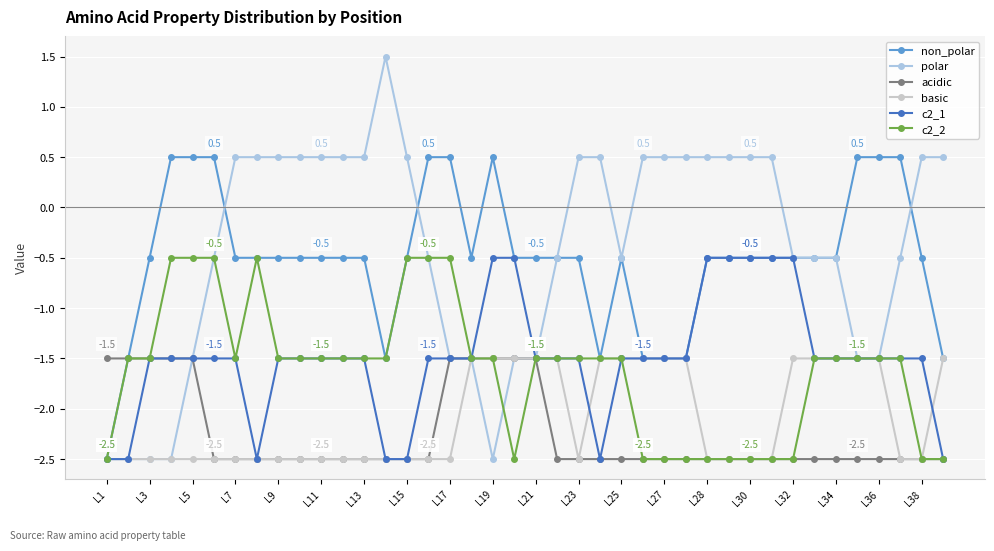

Which series has the largest total across all categories?

polar